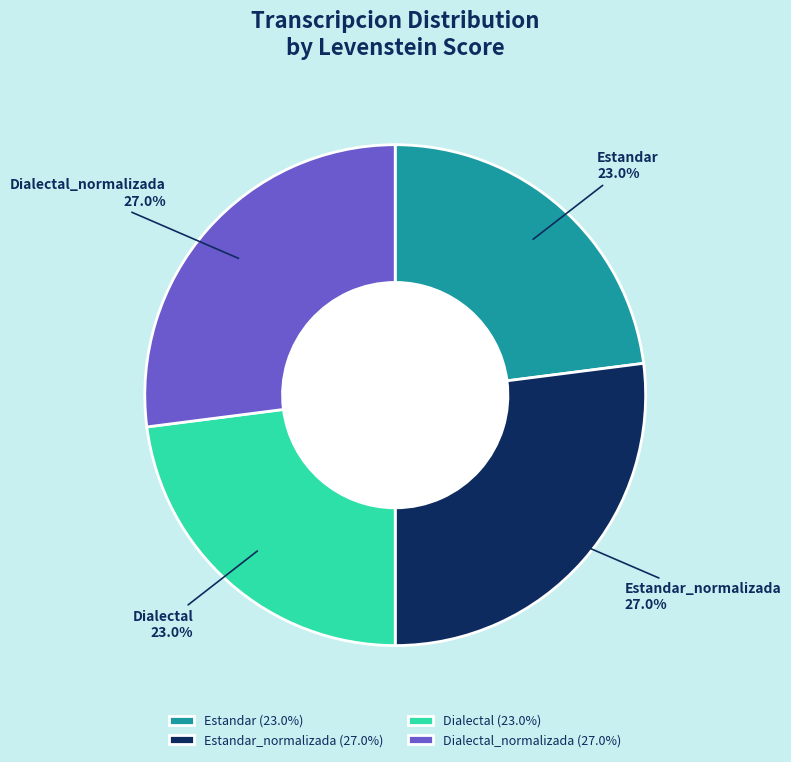

Does any single category account for the majority?

No